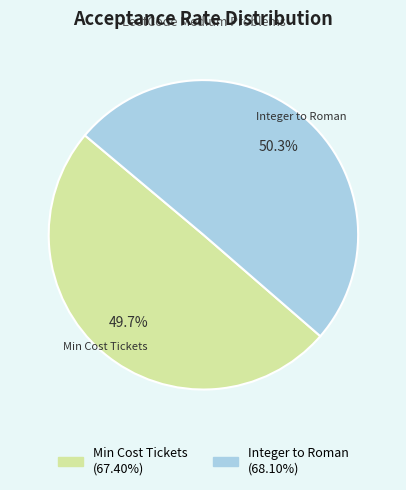

How many slices are in this pie chart?

2